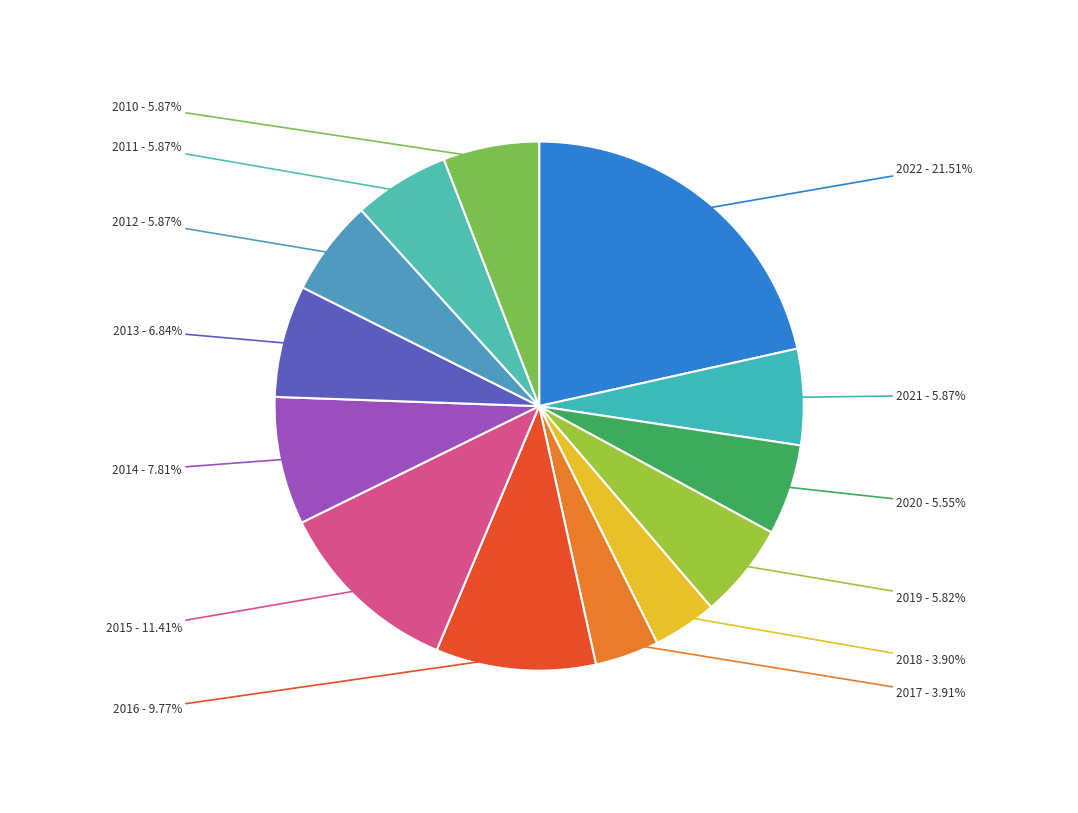

Which category has the biggest portion of the pie?

2022